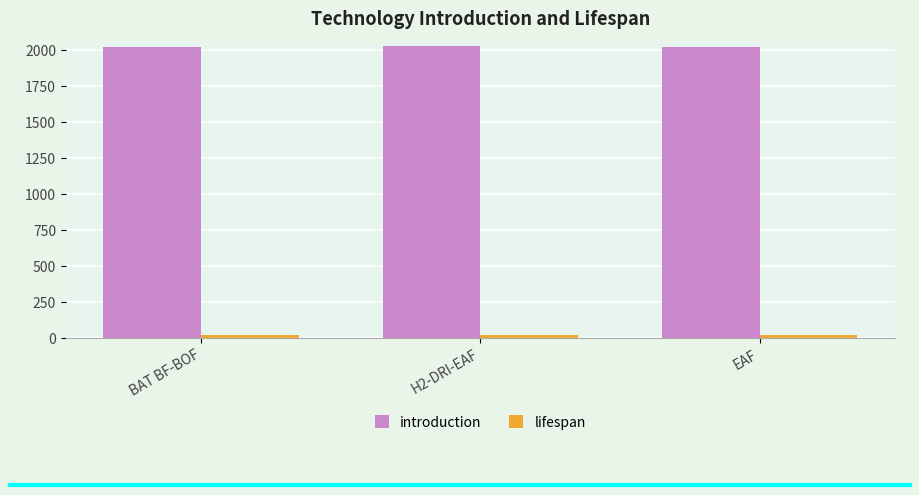

What is the average value of the introduction series?

2023